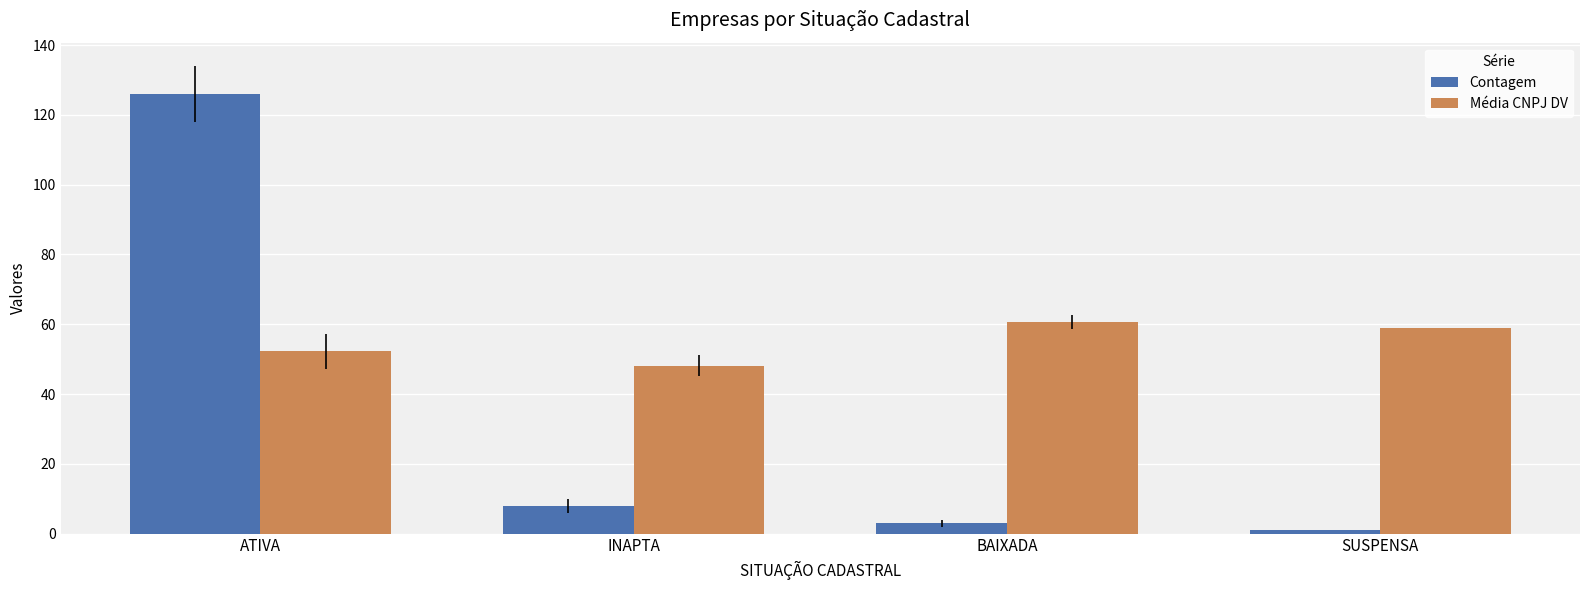

Where does the Contagem series first go above 8?

ATIVA